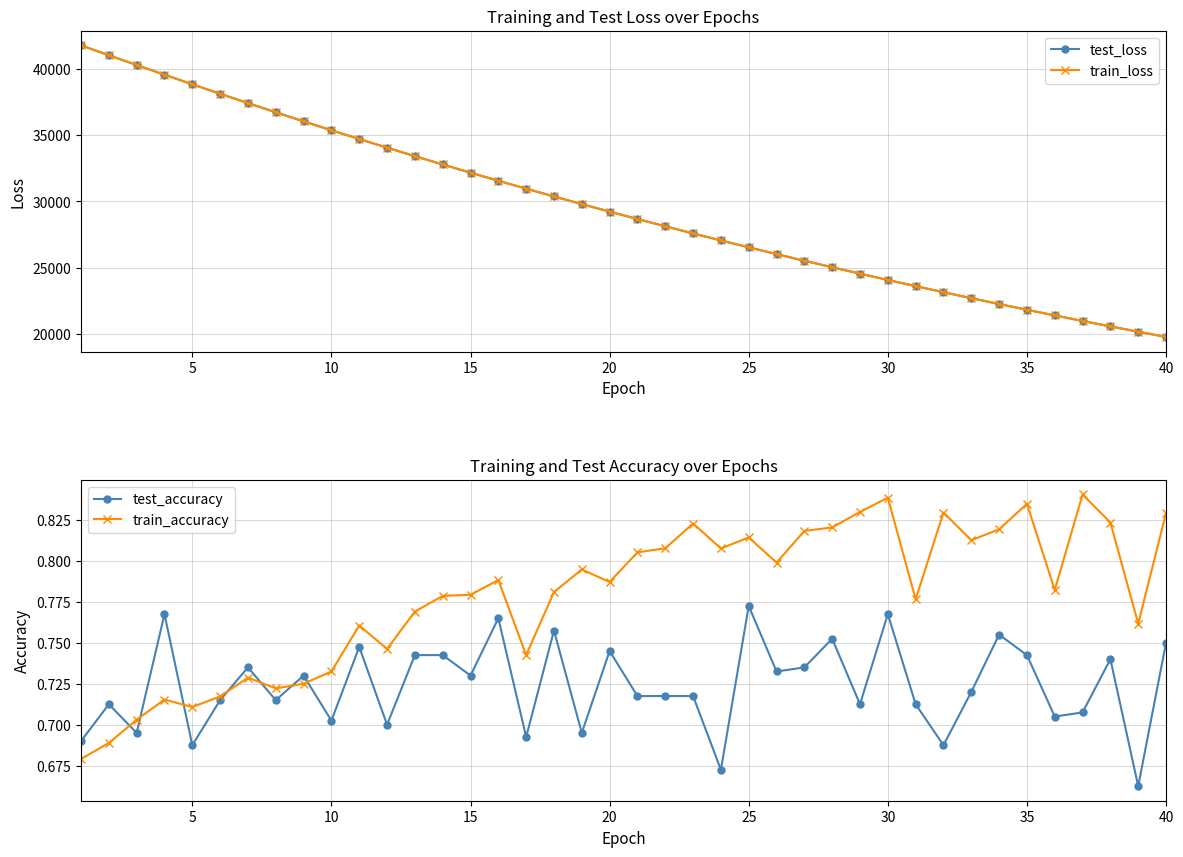

Is it true that train_accuracy equals 1.4 at 40?

False